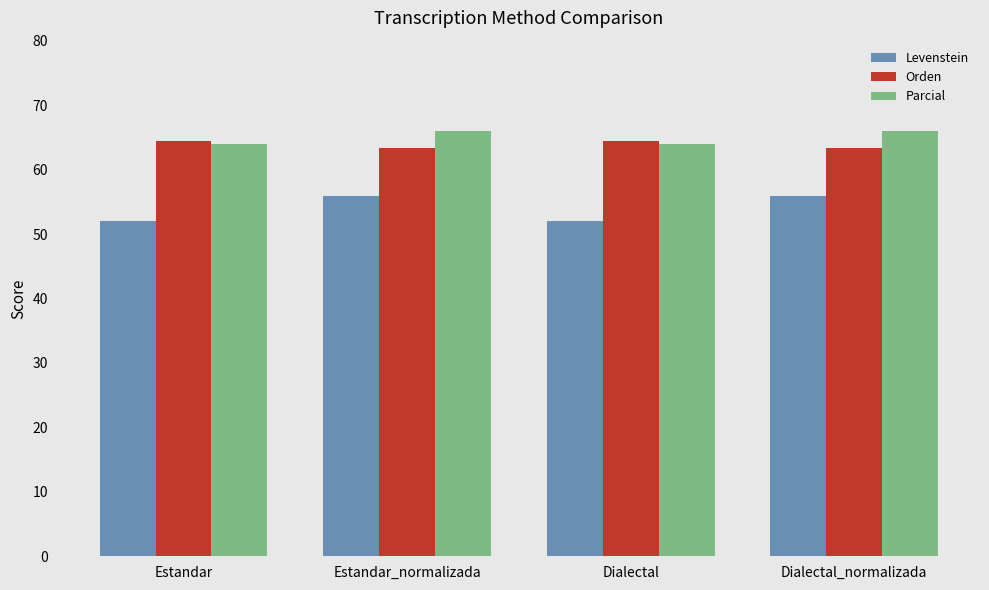

How many distinct data groups are displayed?

3